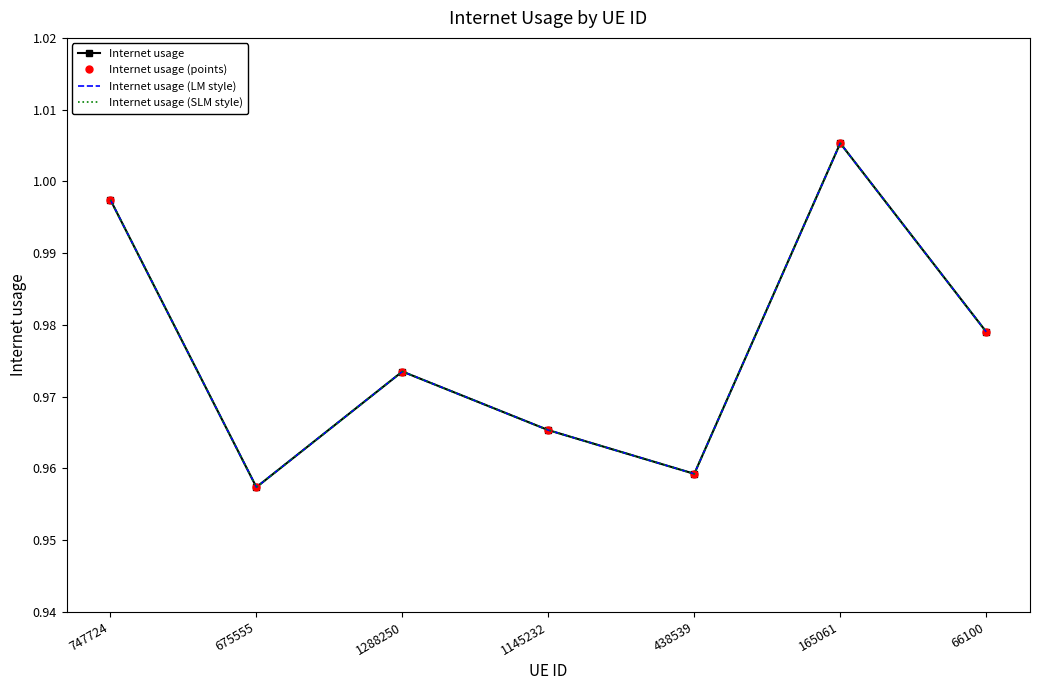

True or false: Internet usage (points) and Internet usage (LM style) intersect in this chart.

False